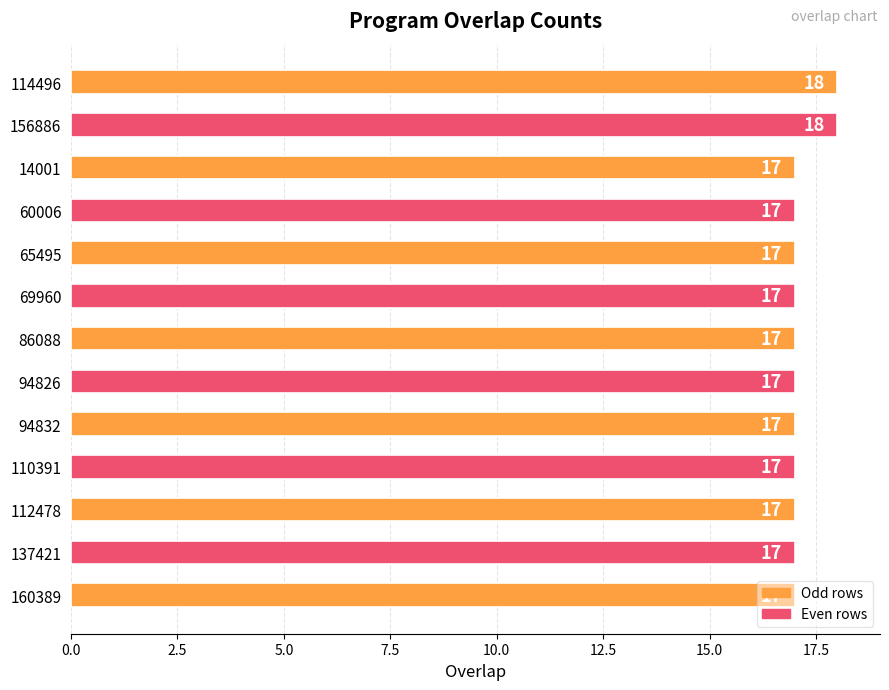

Approximately how many times larger is the value at 14001 compared to 156886?

0.9